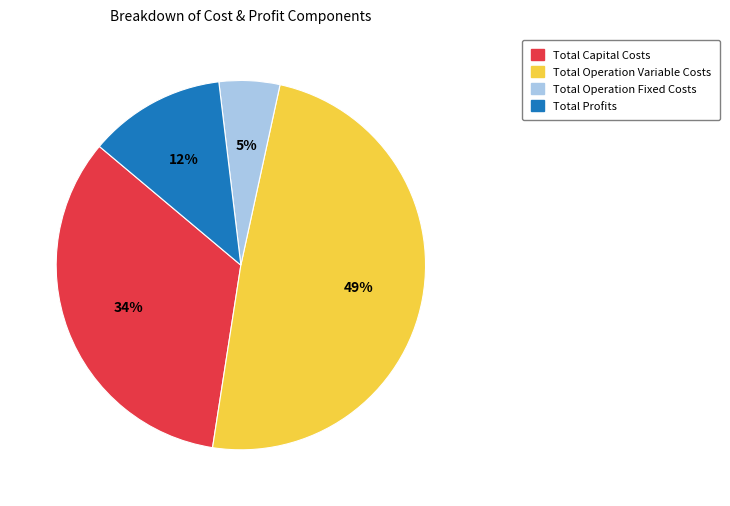

Count the number of slices in the pie.

4